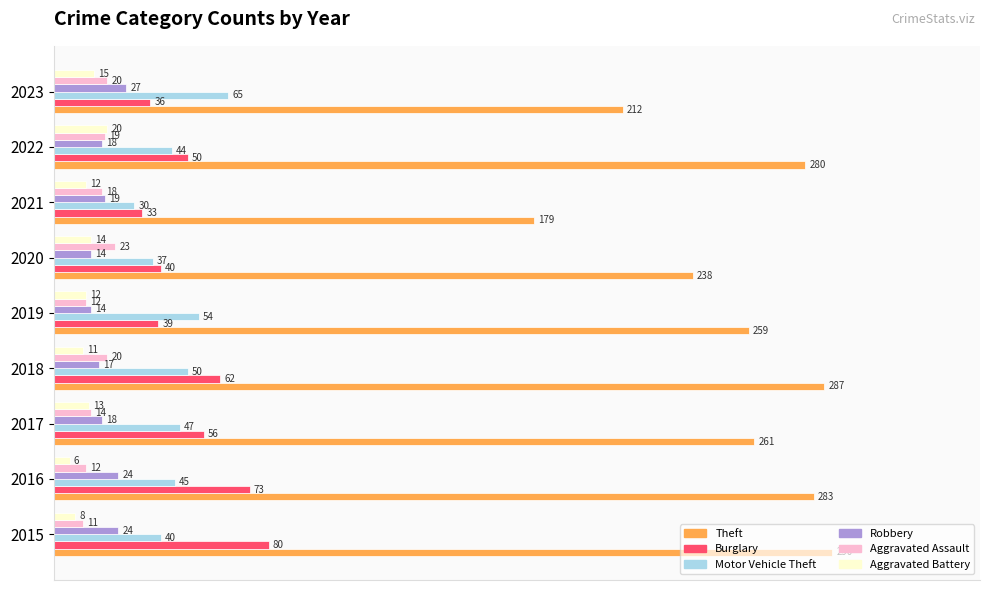

What position from the left is 40?

3